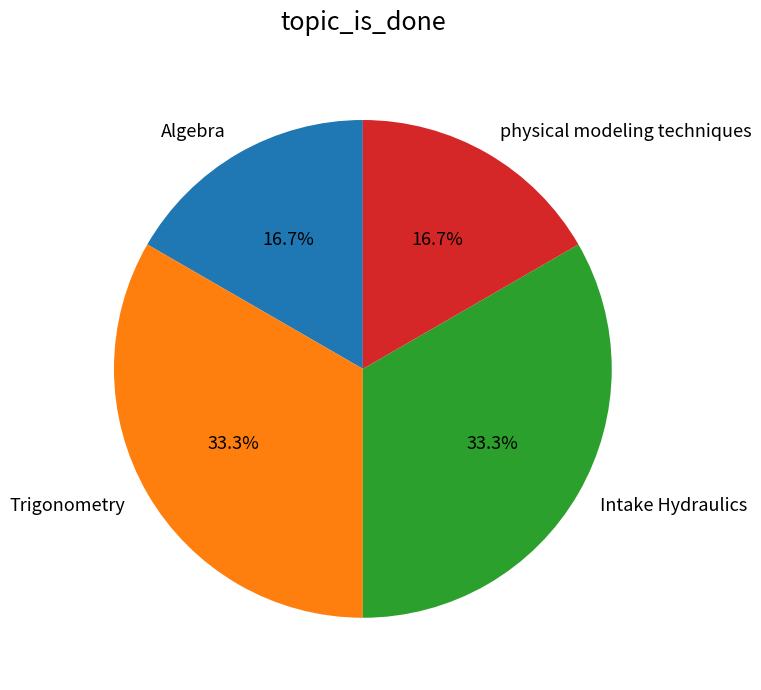

How many segments does this pie chart have?

4